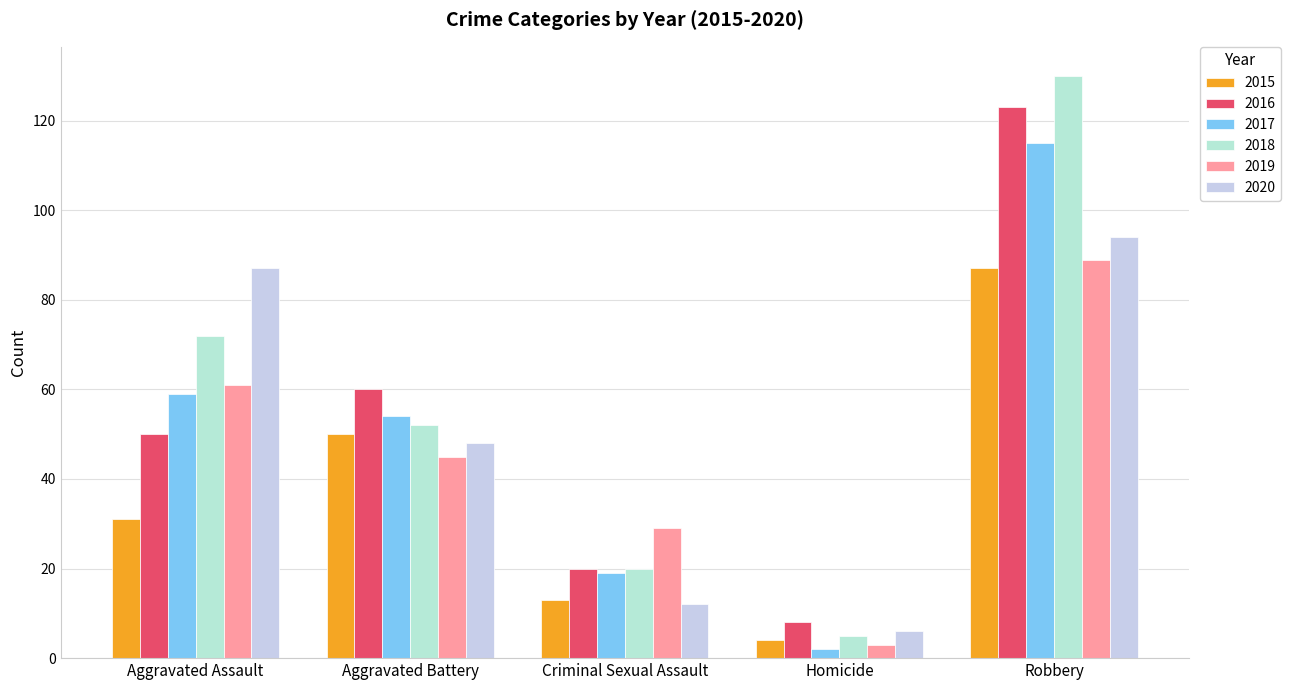

How many bars are there in each group?

6